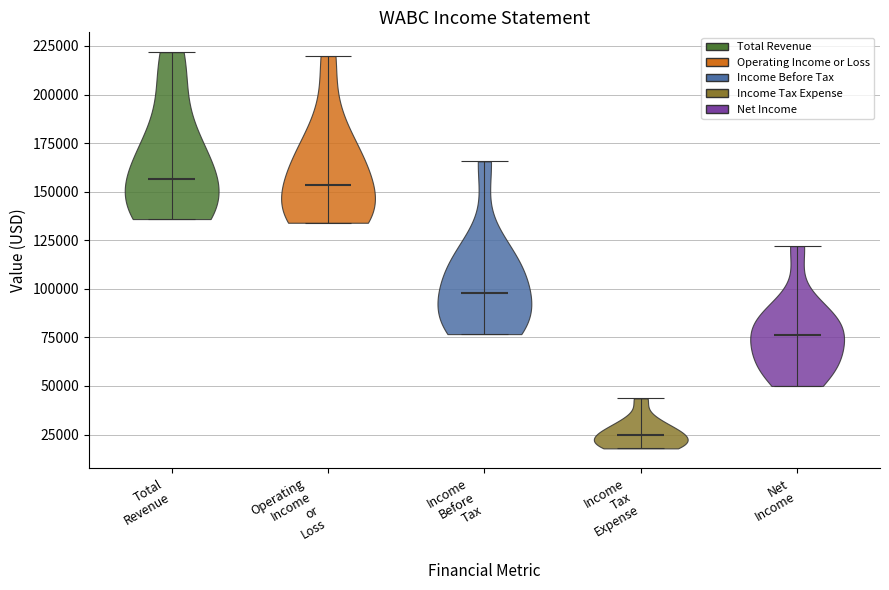

Reading left to right, read every violin against the y-axis: where its median line is, and the lowest and highest points it reaches. The values are not printed on the chart, so give them approximately, as read against the axis.

Total Revenue: median line 155000, lowest point 135000, highest point 220000
Operating Income or Loss: median line 155000, lowest point 135000, highest point 220000
Income Before Tax: median line 100000, lowest point 75000, highest point 165000
Income Tax Expense: median line 25000, lowest point 20000, highest point 45000
Net Income: median line 75000, lowest point 50000, highest point 120000